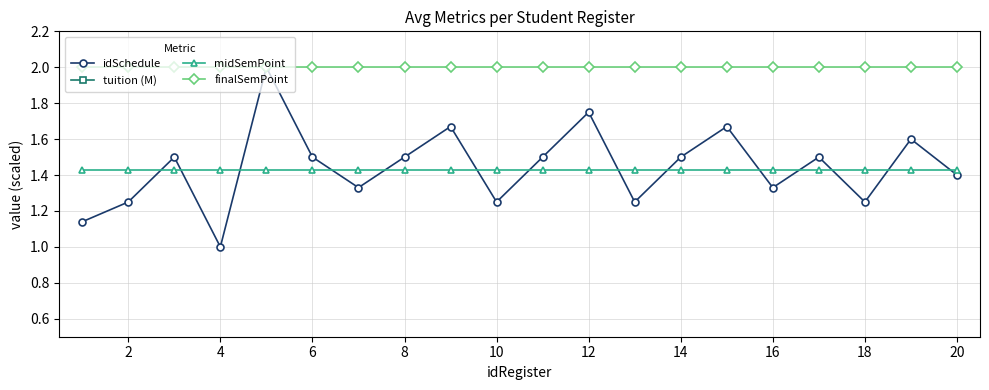

The value of finalSemPoint at 12 is 2.0. True or false?

True